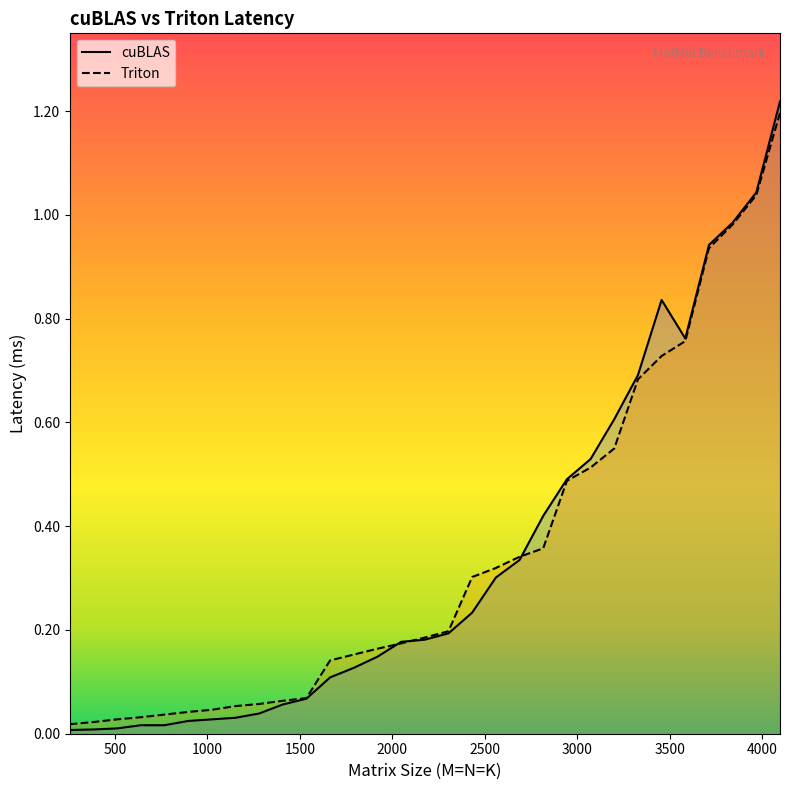

Which series has the largest range (max minus min)?

cuBLAS